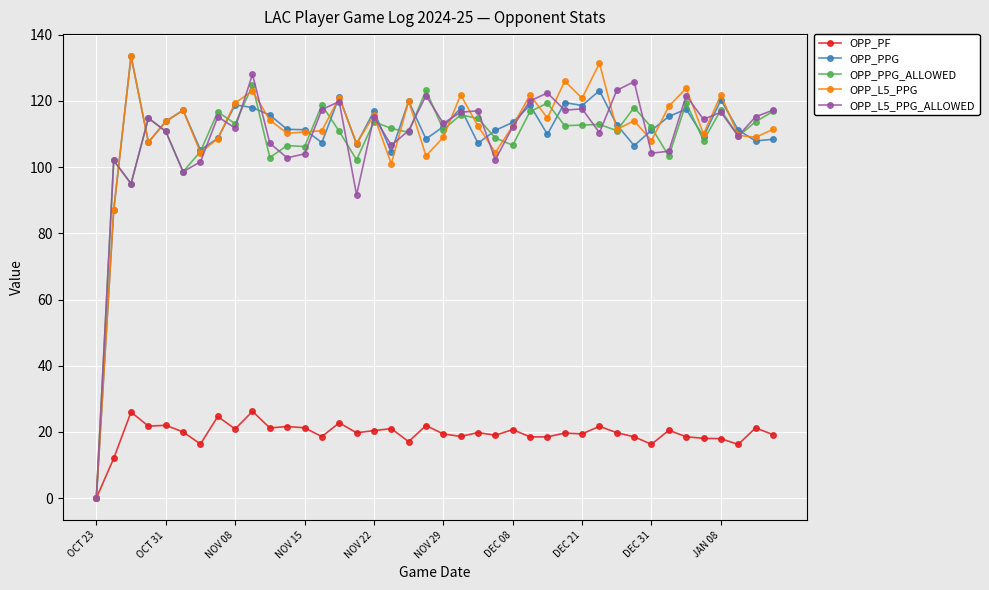

True or false: OPP_PPG and OPP_PPG_ALLOWED cross at least once.

True